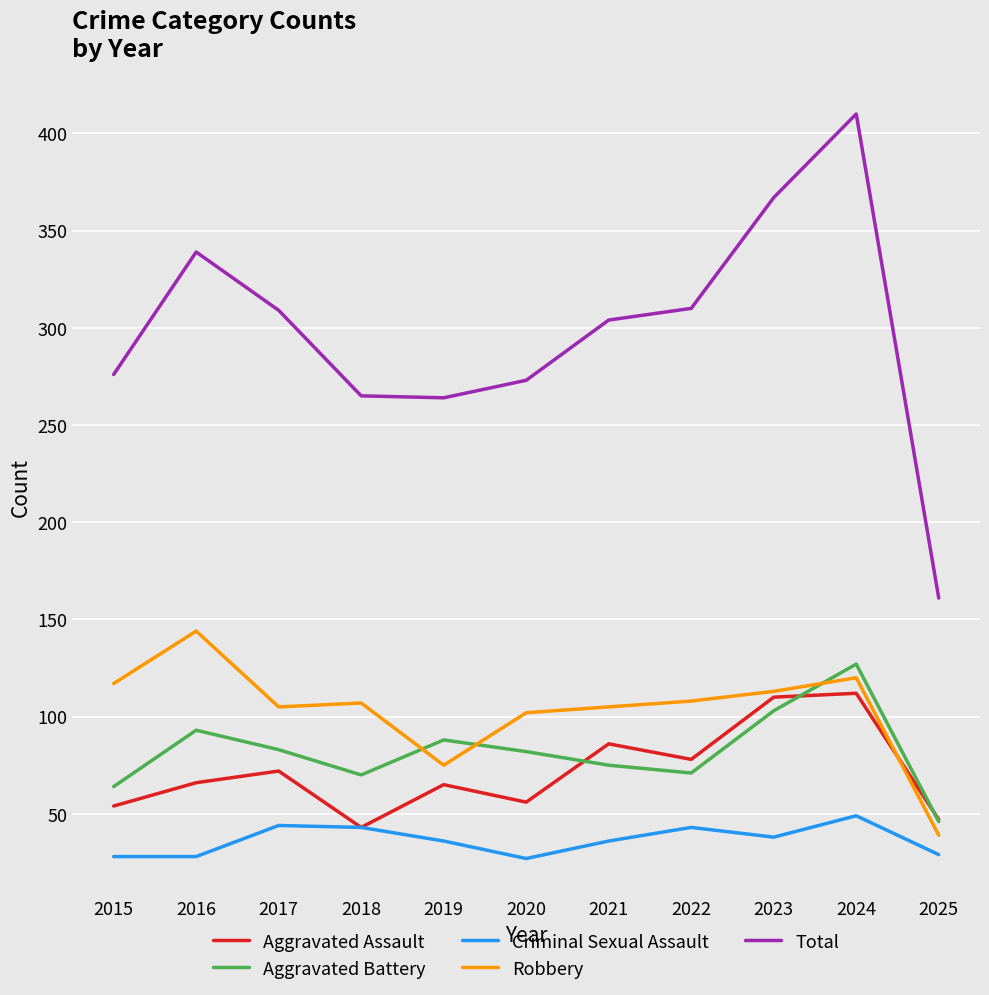

What is the highest value of the Aggravated Battery series?

127